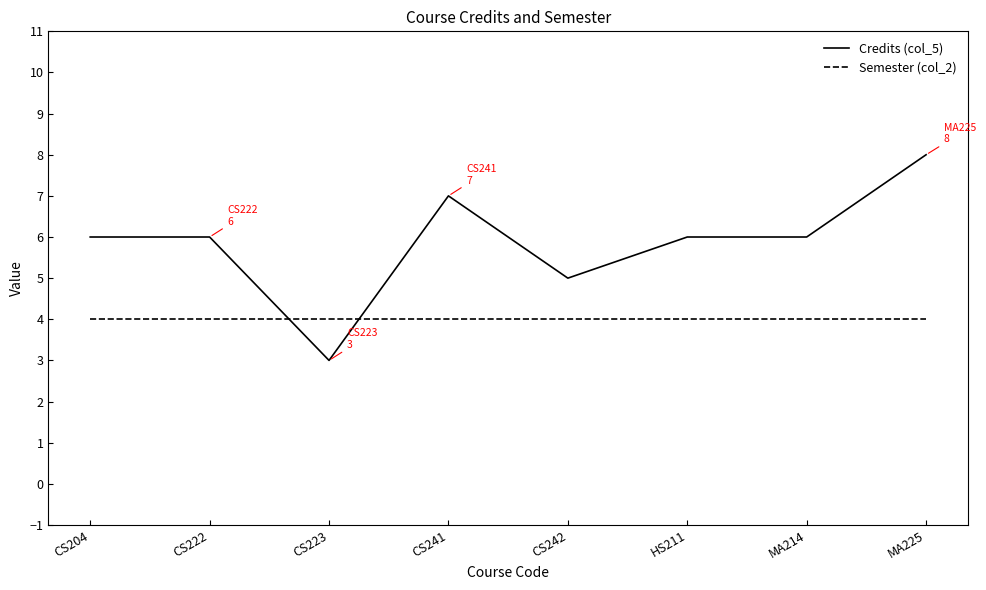

What position from the left is CS222?

2